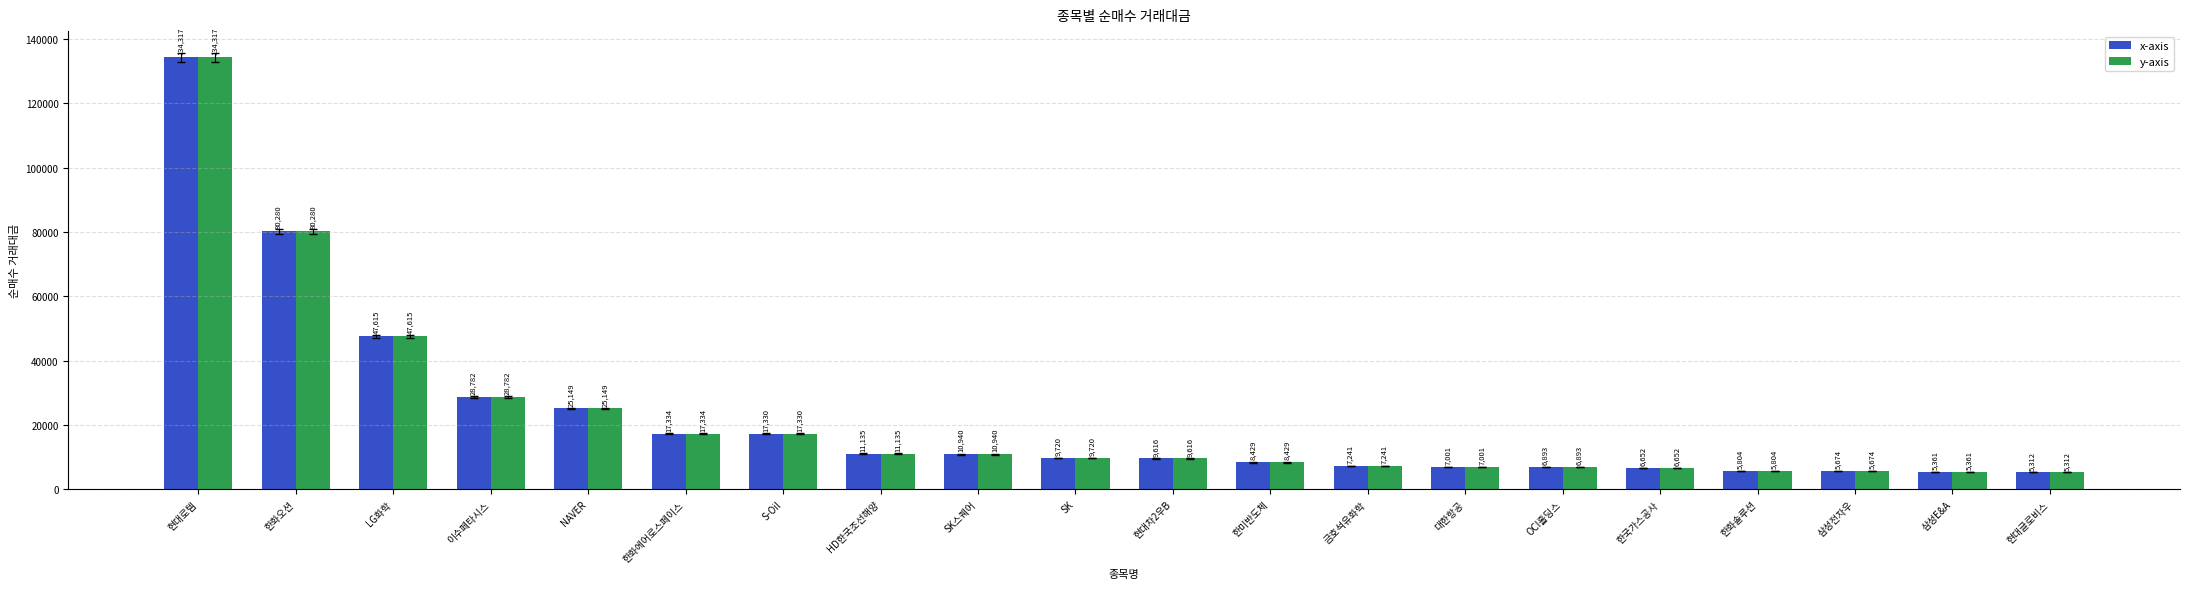

The value of y-axis at 한화솔루션 is 5804. True or false?

True